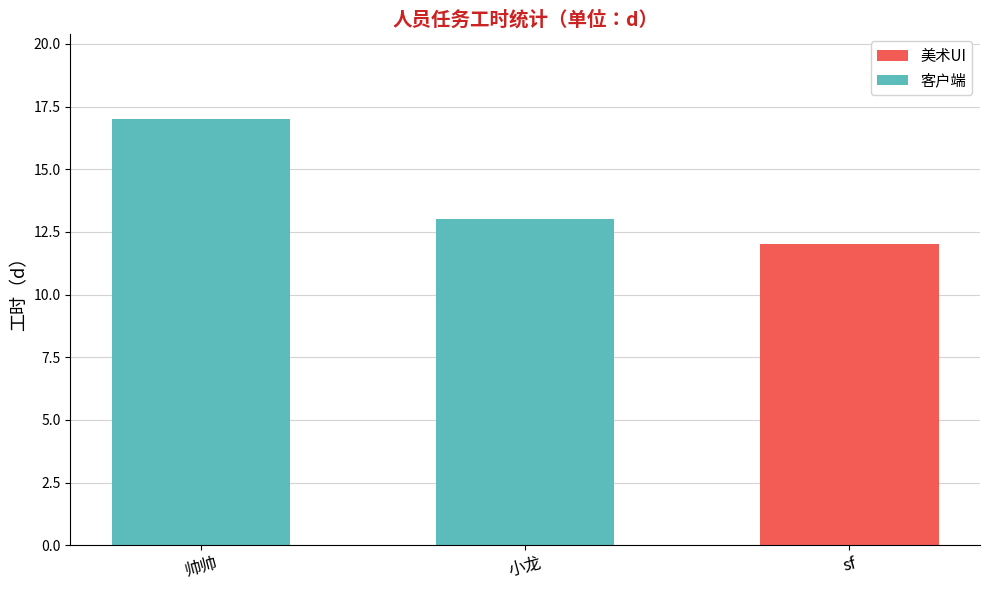

Read the 美术UI value at sf.

12